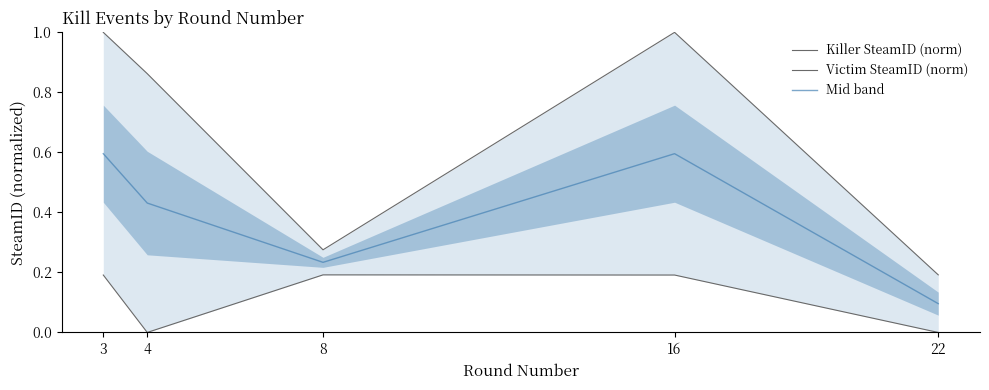

True or false: Victim SteamID (norm) and Mid band intersect in this chart.

False